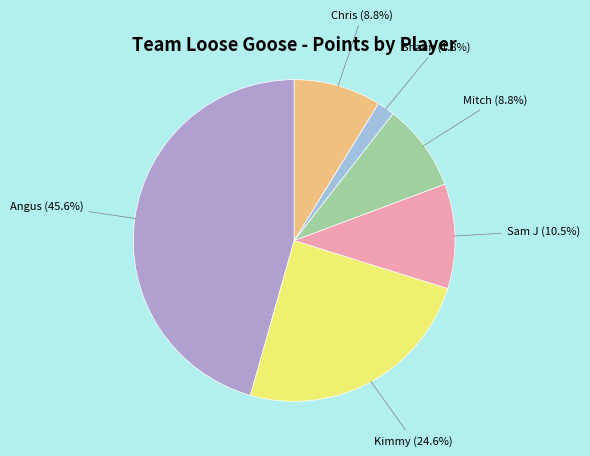

How many segments does this pie chart have?

6